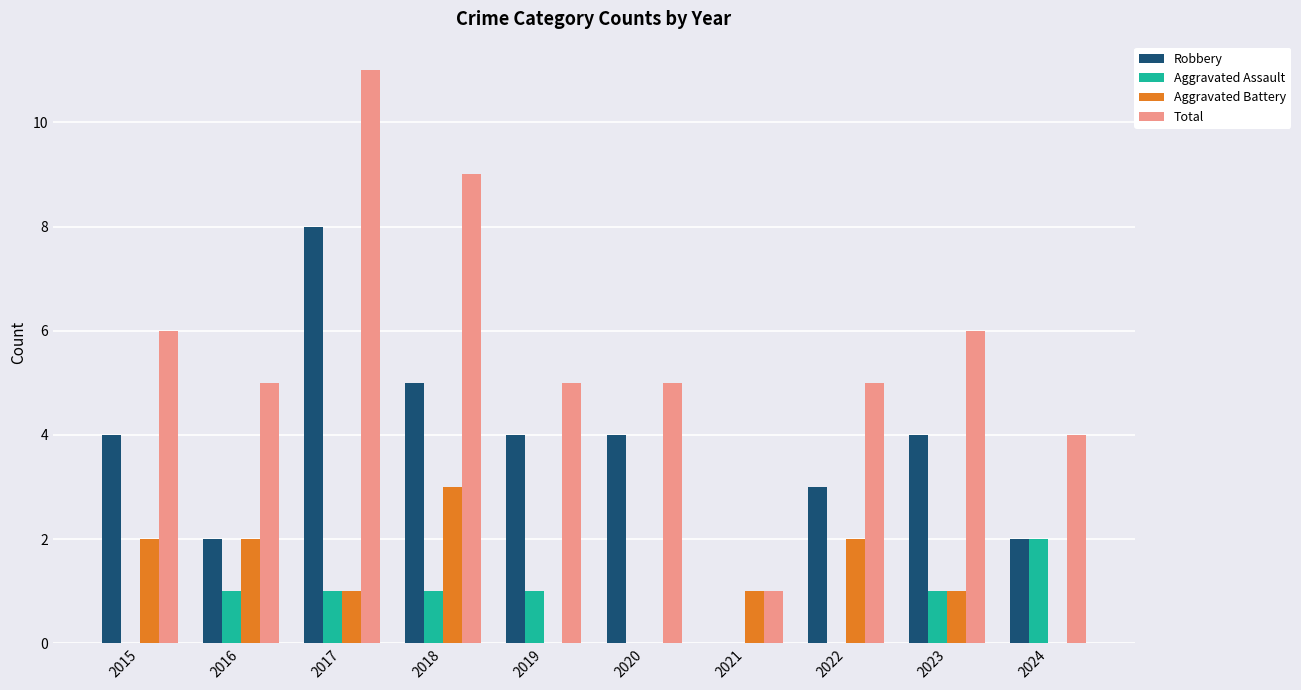

Between 2016 and 2024, which series saw the biggest shift?

Aggravated Battery